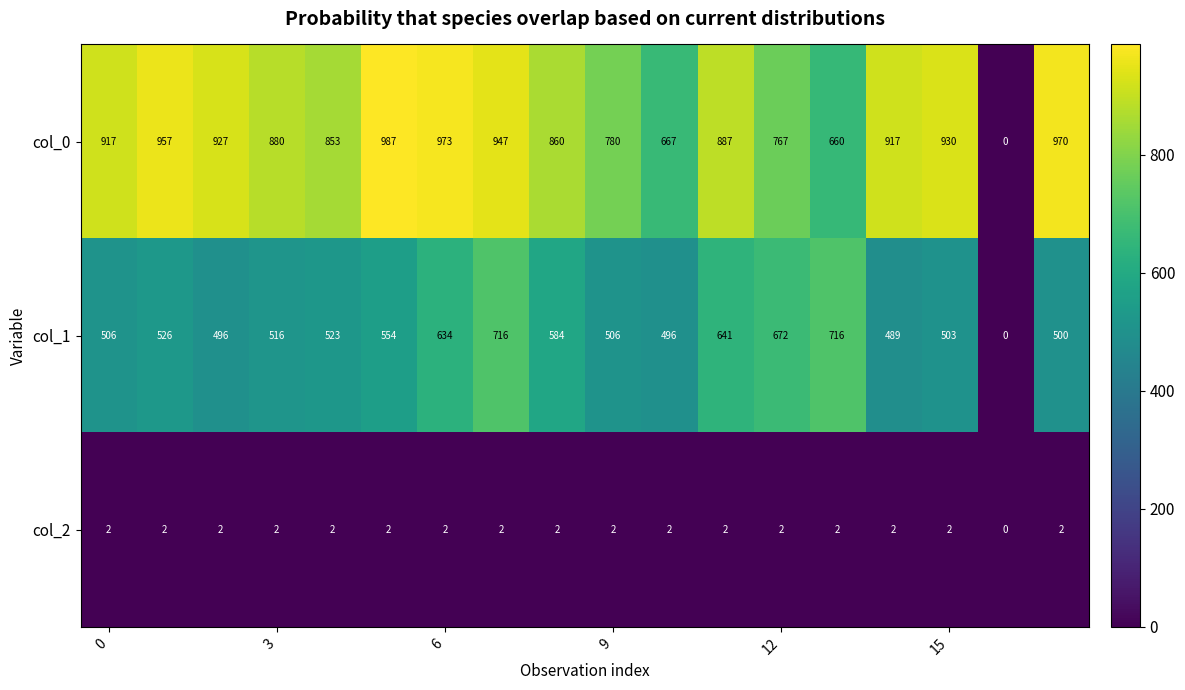

Rank the series by their average value, from lowest to highest.

col_2, col_1, col_0